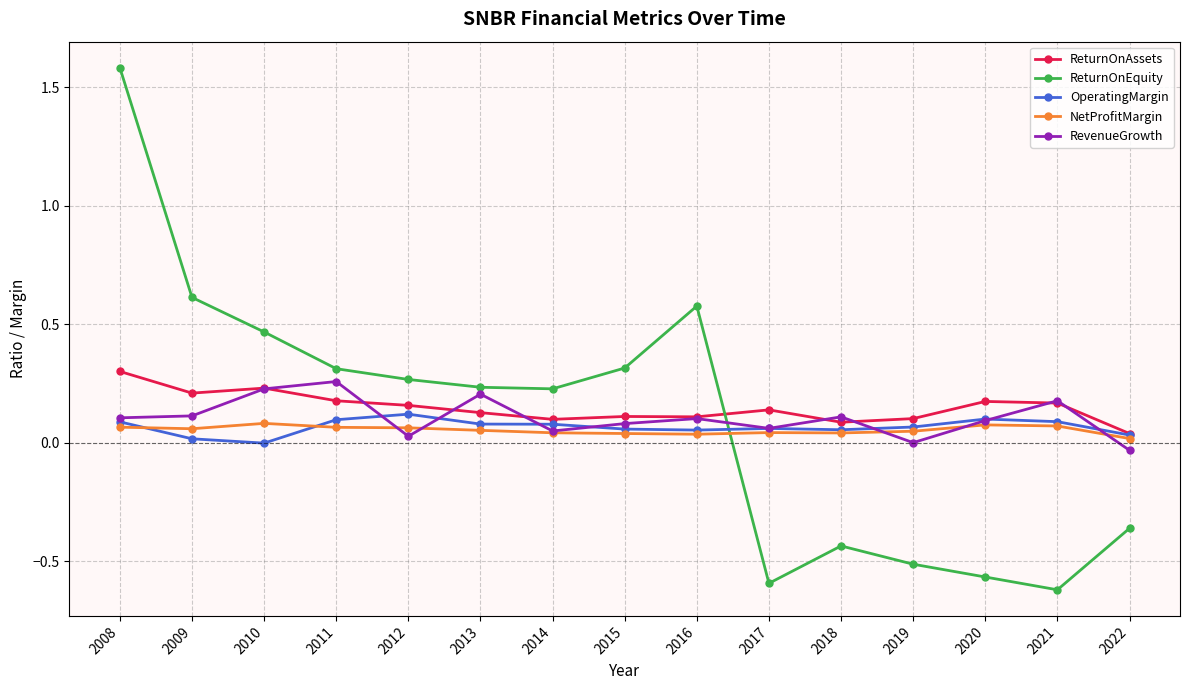

The value of NetProfitMargin at 2013 is 0.1. True or false?

True